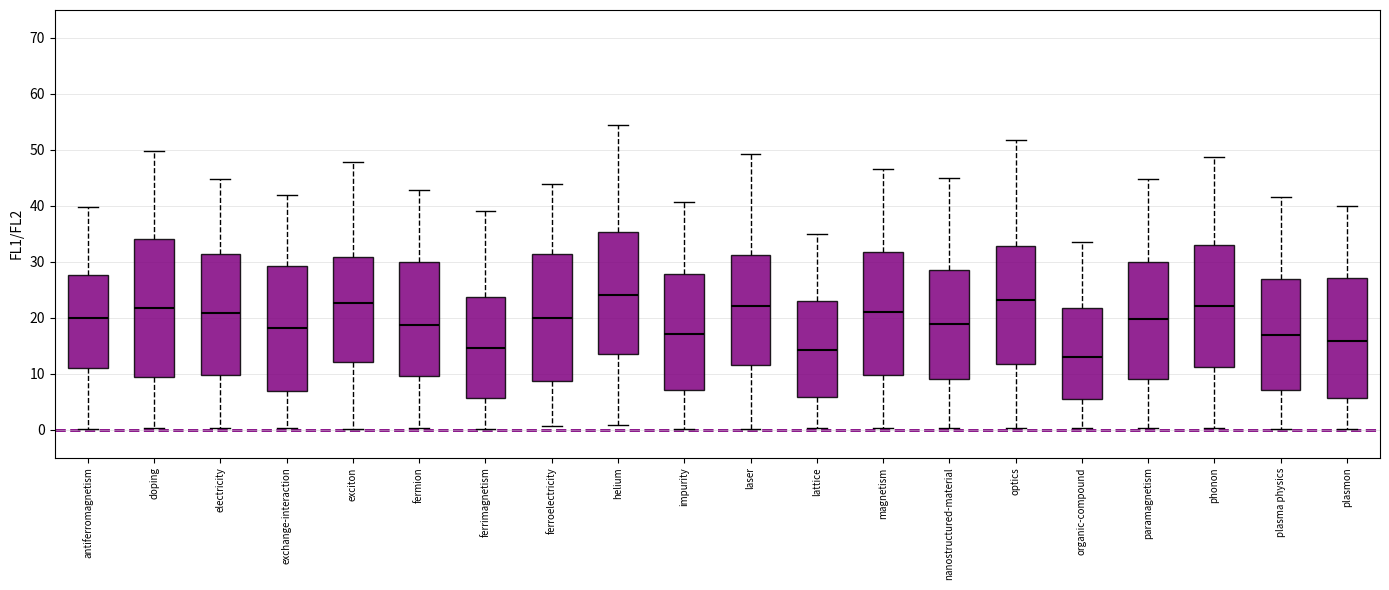

Which box is the tallest, from its lower edge to its upper edge?

doping